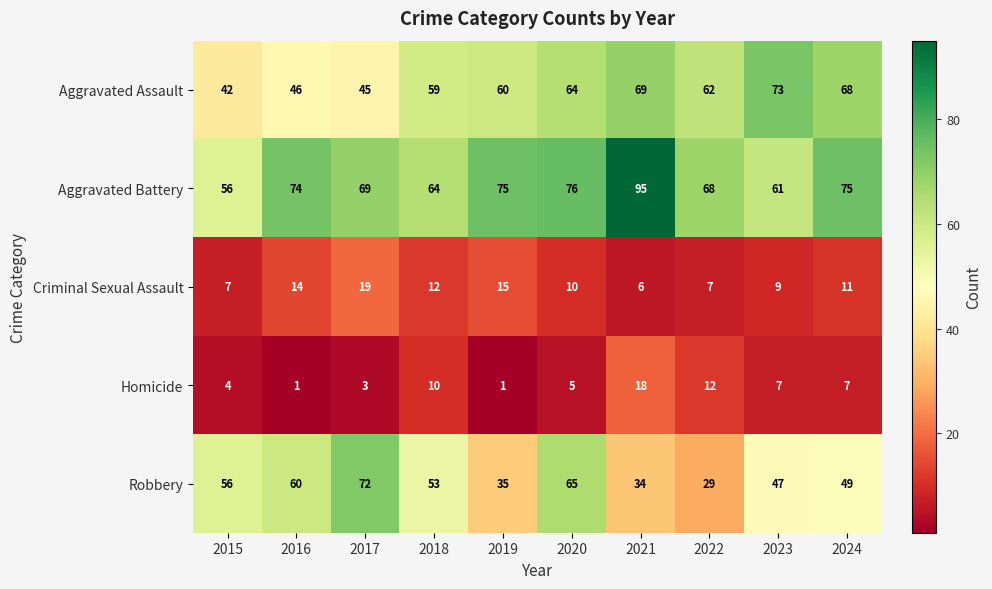

How many distinct data groups are displayed?

5